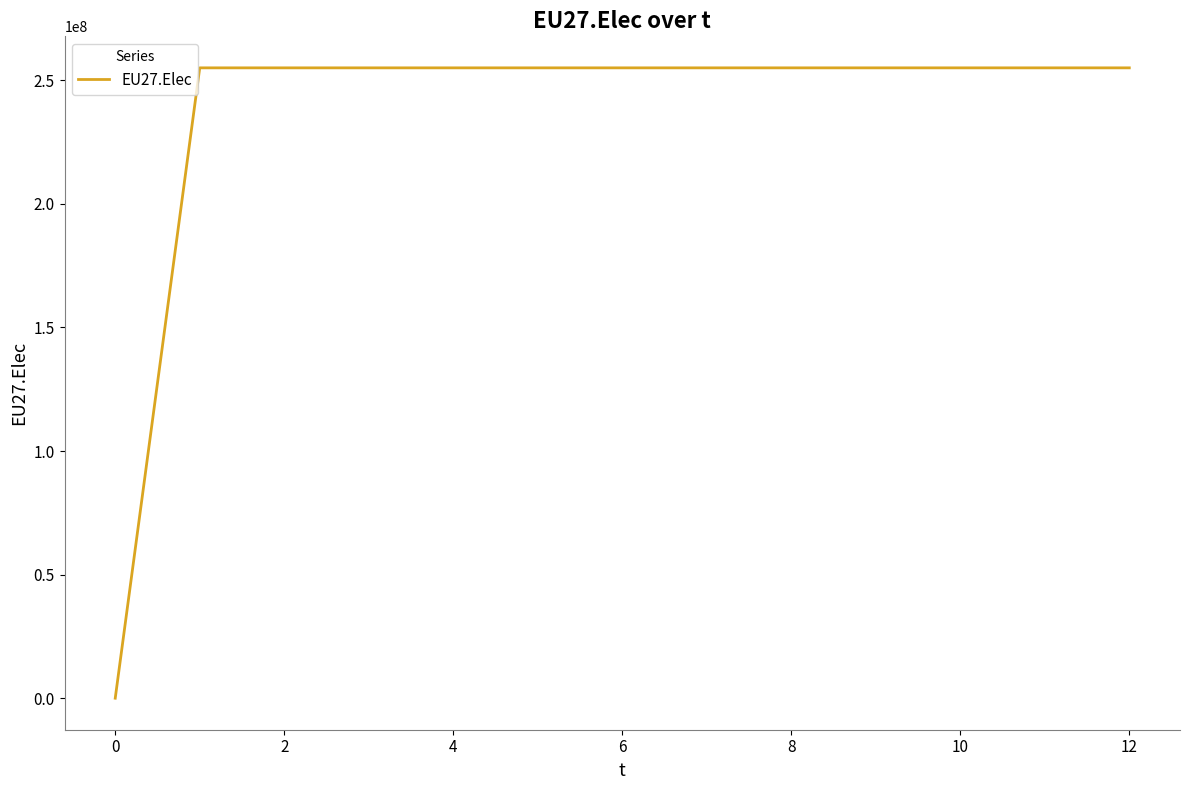

What is the difference between the maximum and minimum values?

255057292